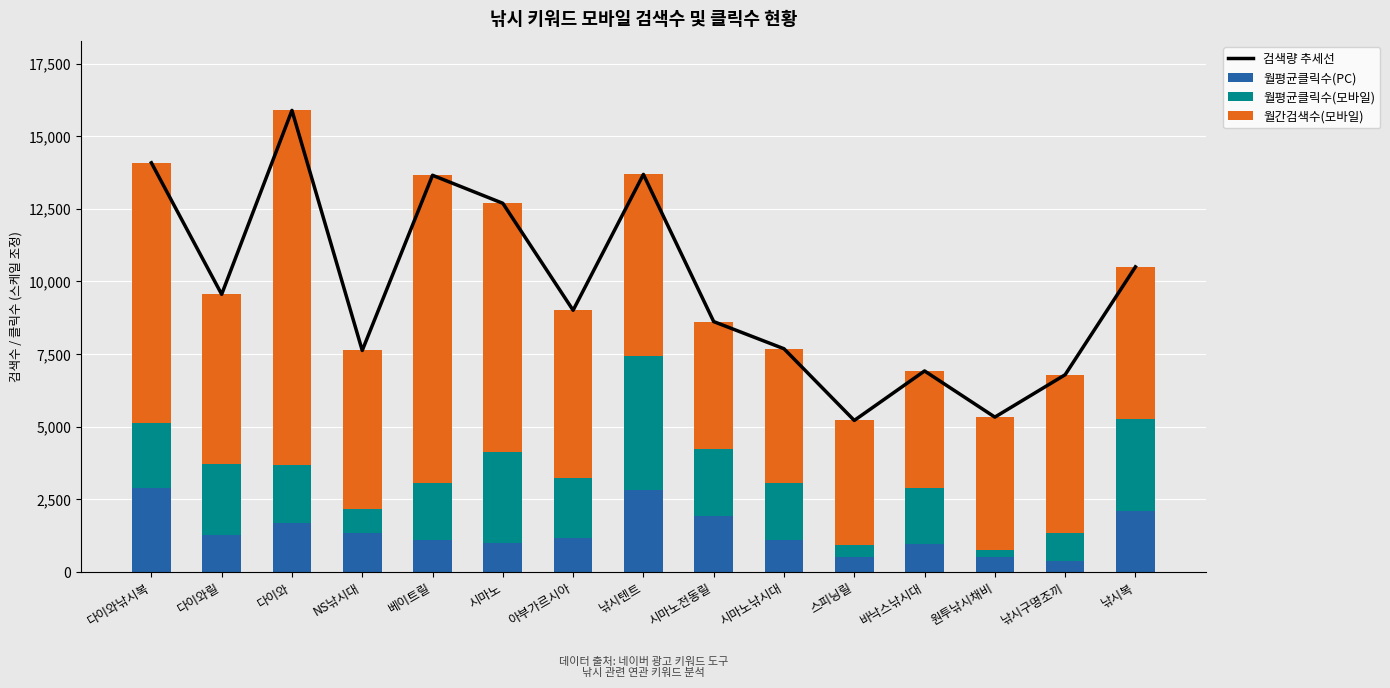

How many values in the 월간검색수(모바일) series exceed 5470?

7